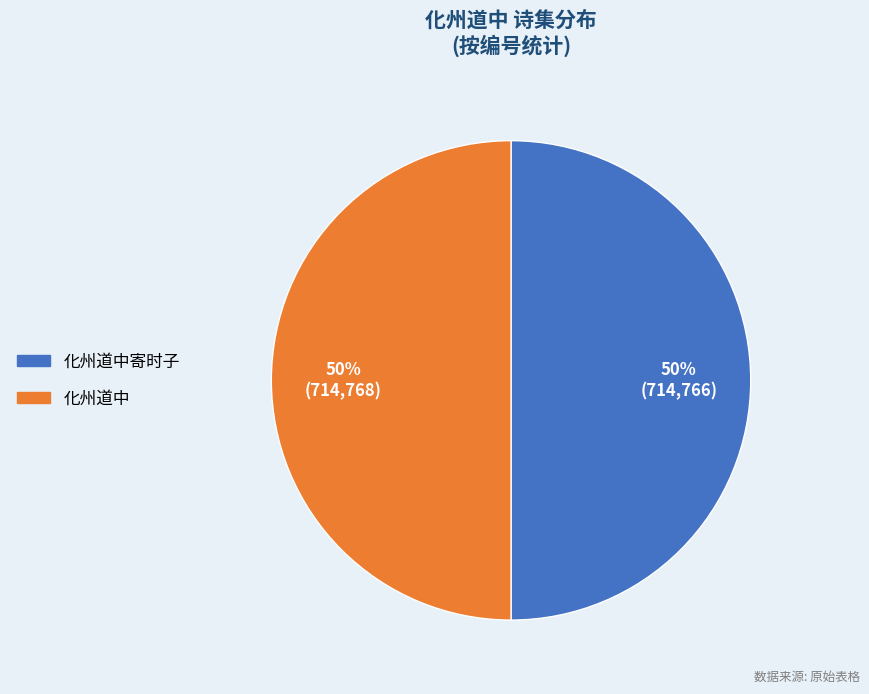

To the nearest percent, what percentage of the pie is 化州道中寄时子?

50%